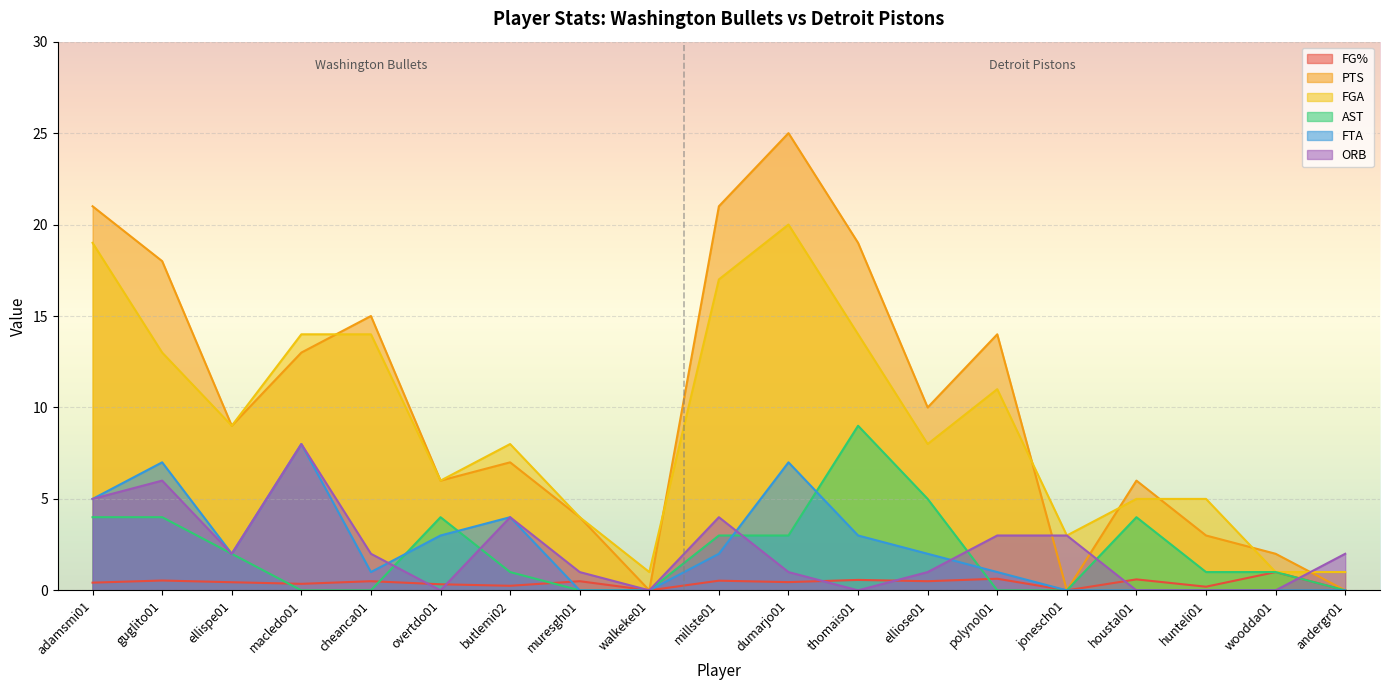

At which label is FTA closest to 4?

butlemi02